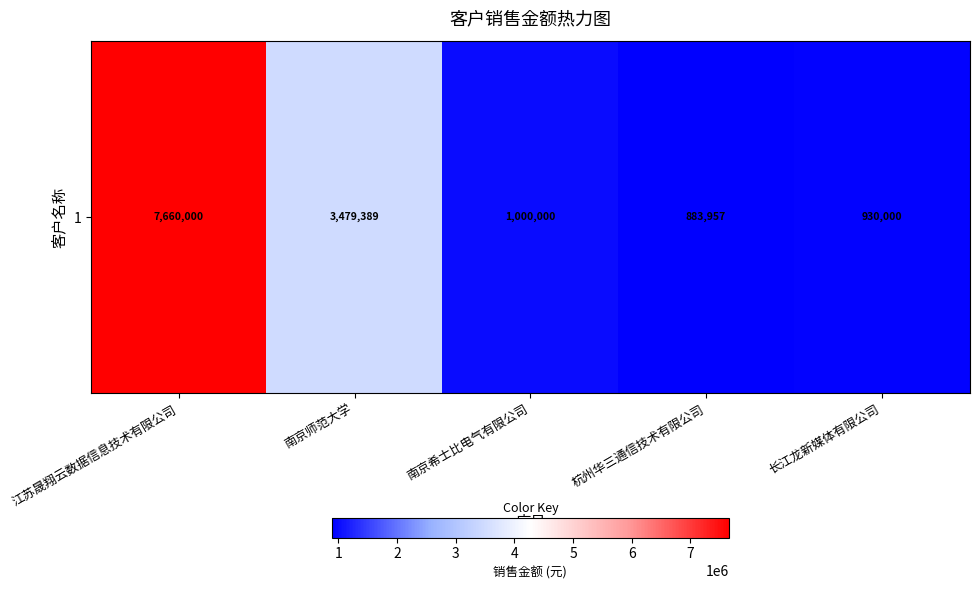

Reading left to right, list all the values displayed in this chart.

7660000	3479389	1000000	883957	930000